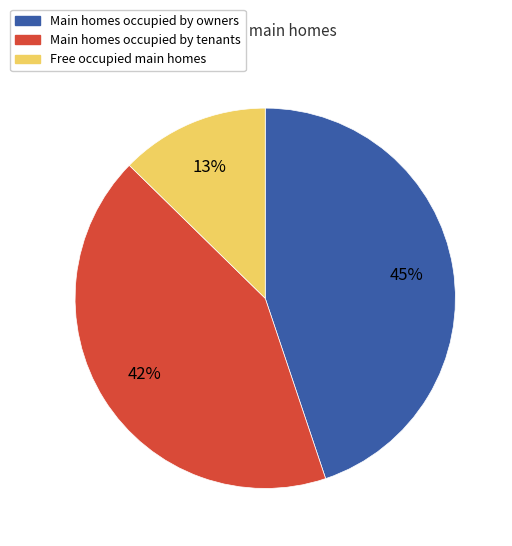

Is the sum of Free occupied main homes and Main homes occupied by tenants greater than half?

Yes